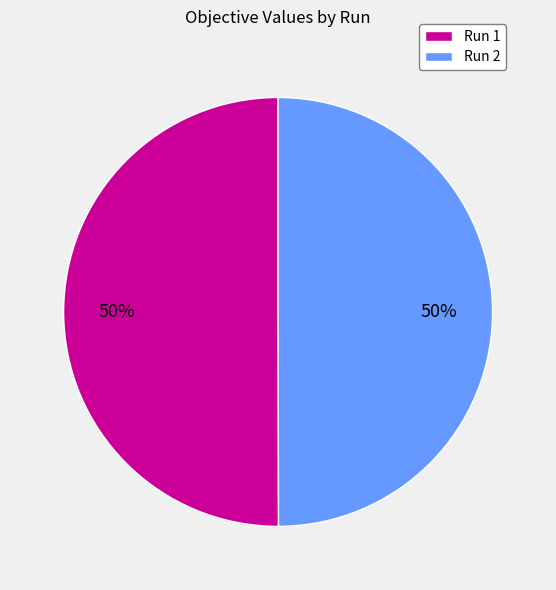

Is it true that Run 1 is 50% of the pie?

True